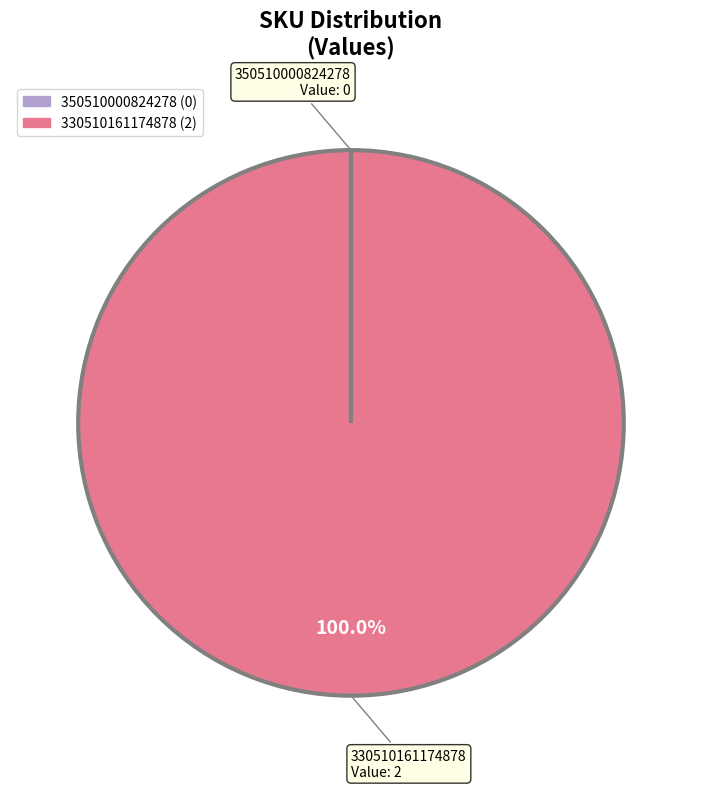

To the nearest percent, what portion does 330510161174878 represent?

100%